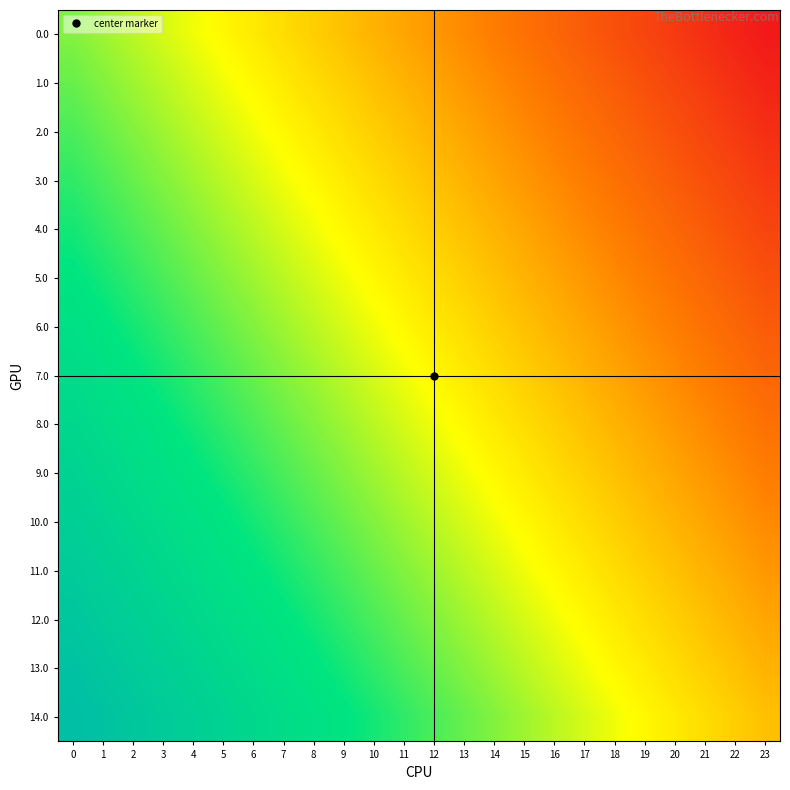

What is the greatest value displayed?

14